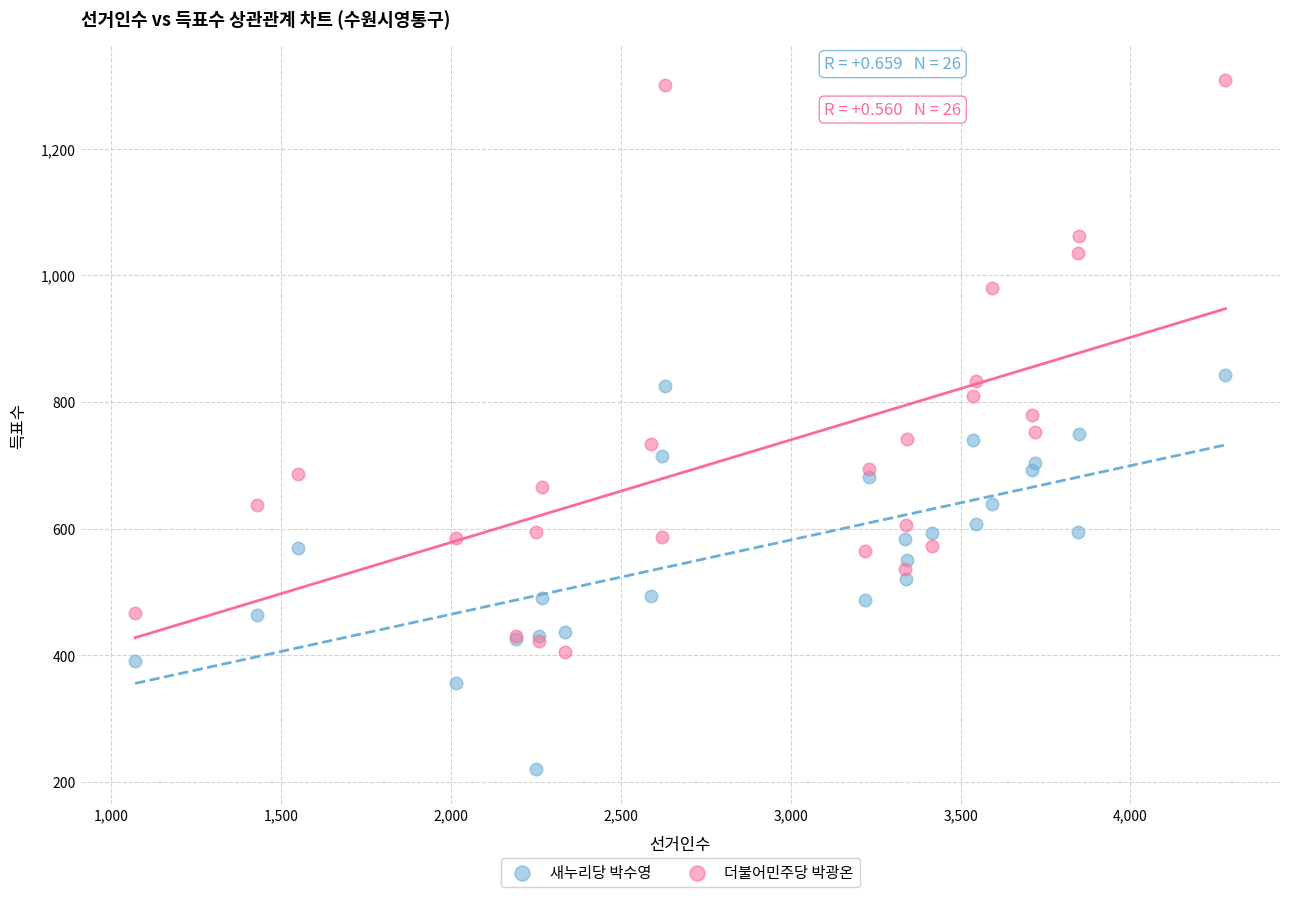

Which series has the largest Y range (max minus min)?

더불어민주당 박광온